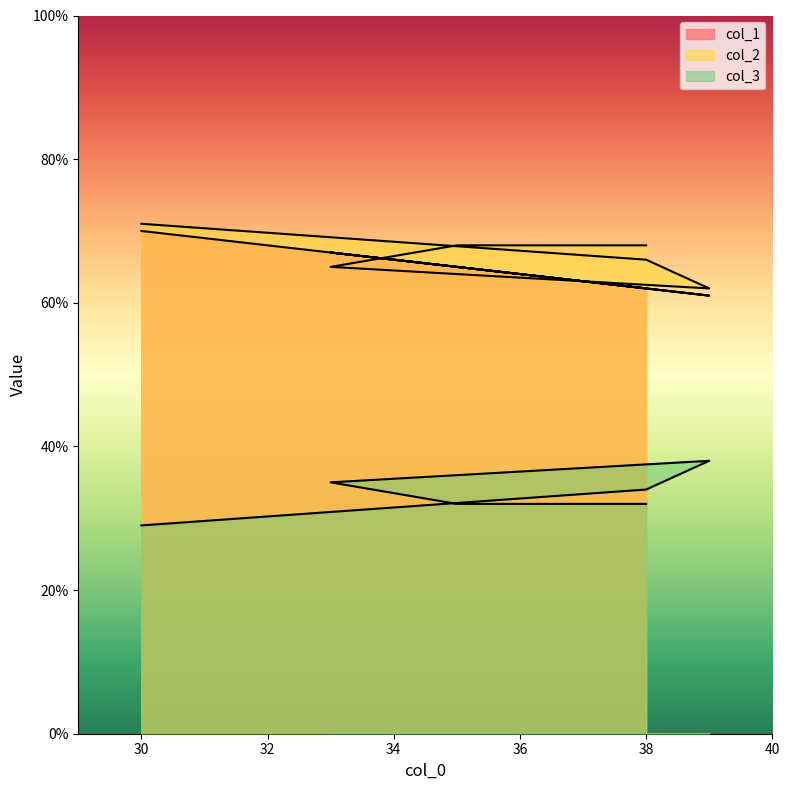

At 30, list the series in order from smallest to largest.

col_3, col_1, col_2